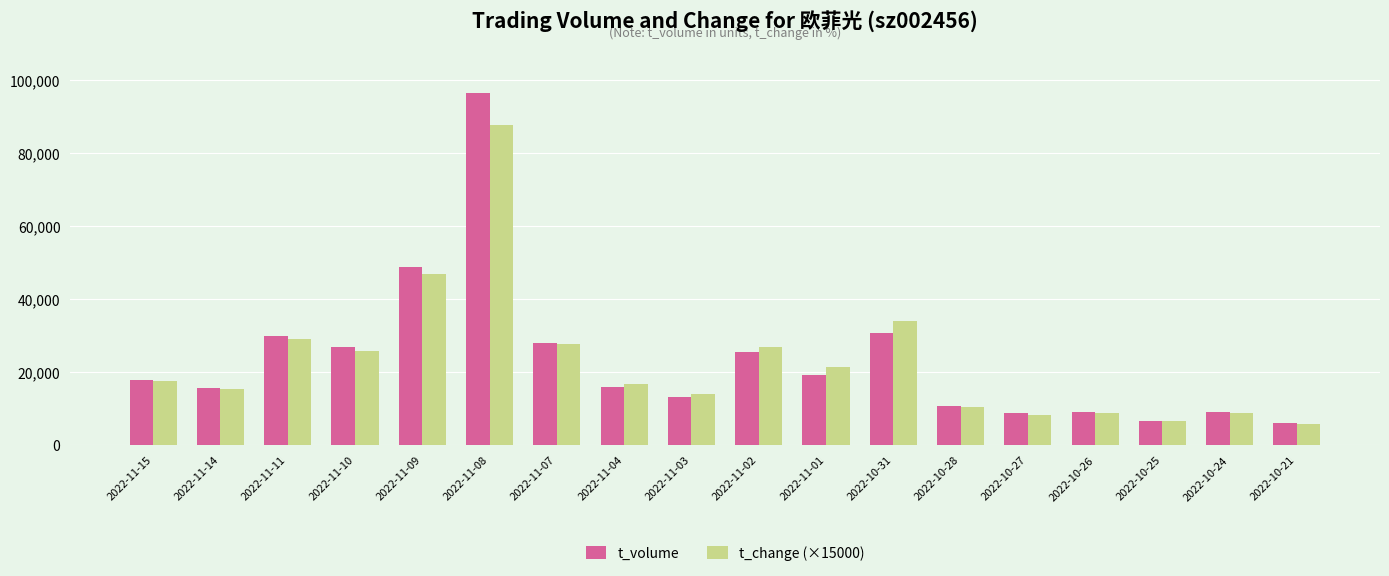

How many bars are there in total?

36